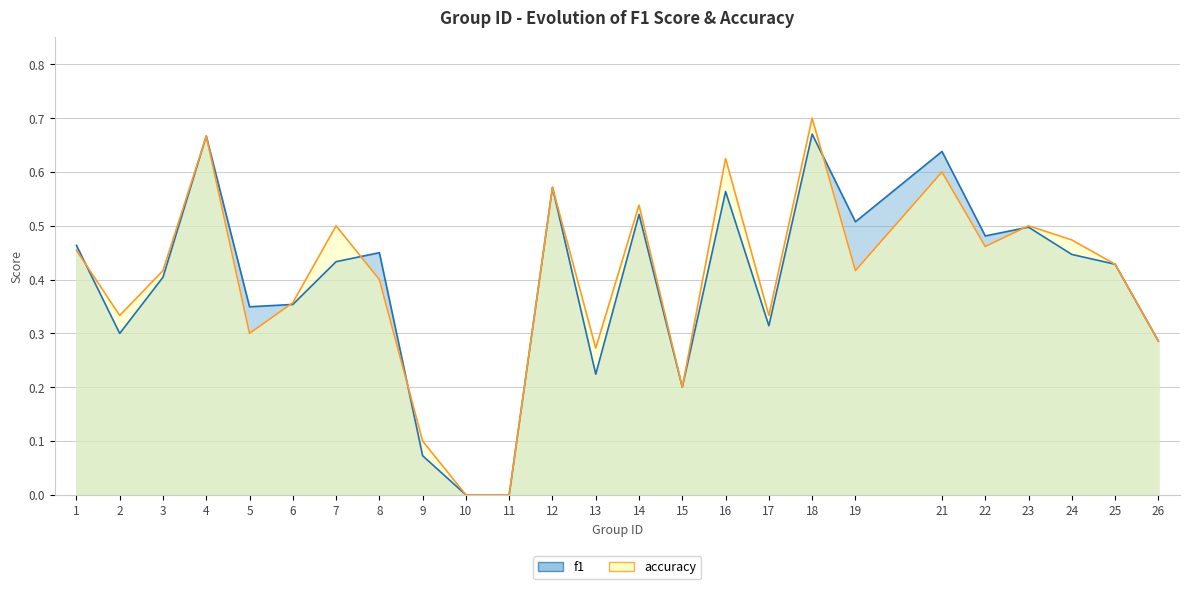

How many distinct data groups are displayed?

2